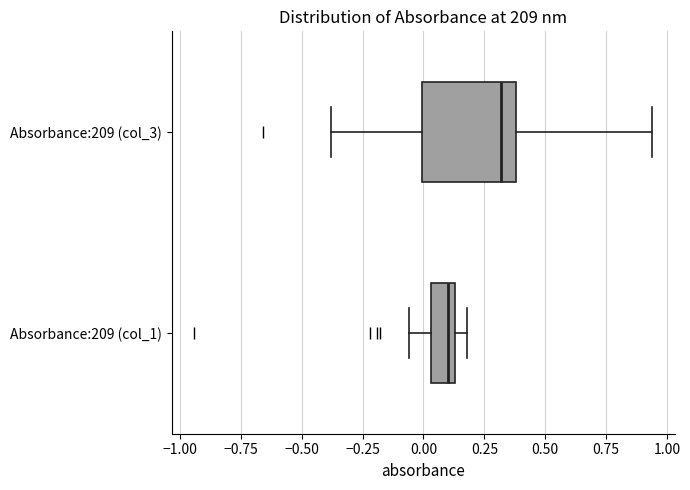

Reading bottom to top, read every box against the x-axis: the position of its median line, the range the box covers, and the ends of its whiskers. The values are not printed on the chart, so give them approximately, as read against the axis.

Absorbance:209 (col_1): median 0.10, box 0.05 to 0.15, whiskers -0.05 to 0.20
Absorbance:209 (col_3): median 0.30, box 0.00 to 0.40, whiskers -0.40 to 0.95